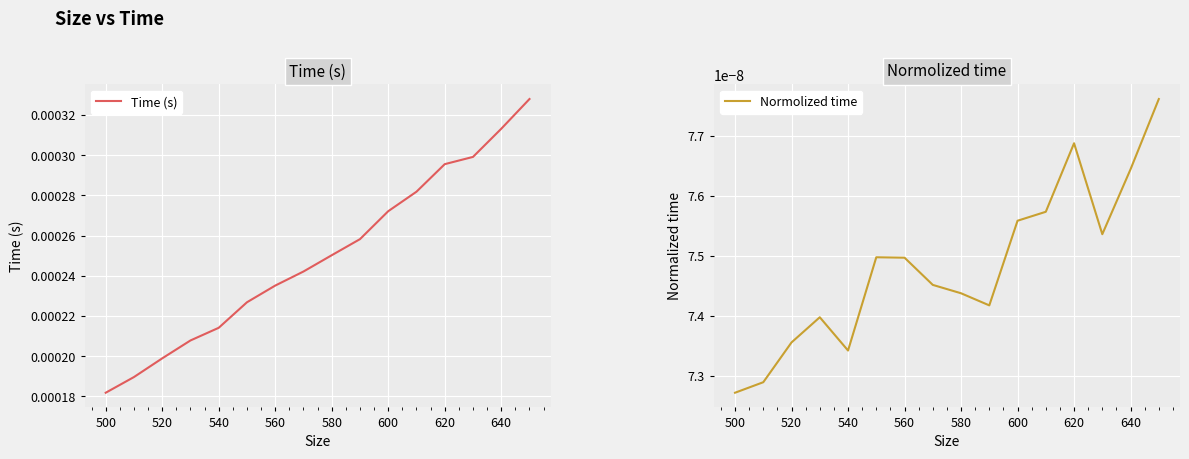

At how many categories does at least one series exceed 0?

16